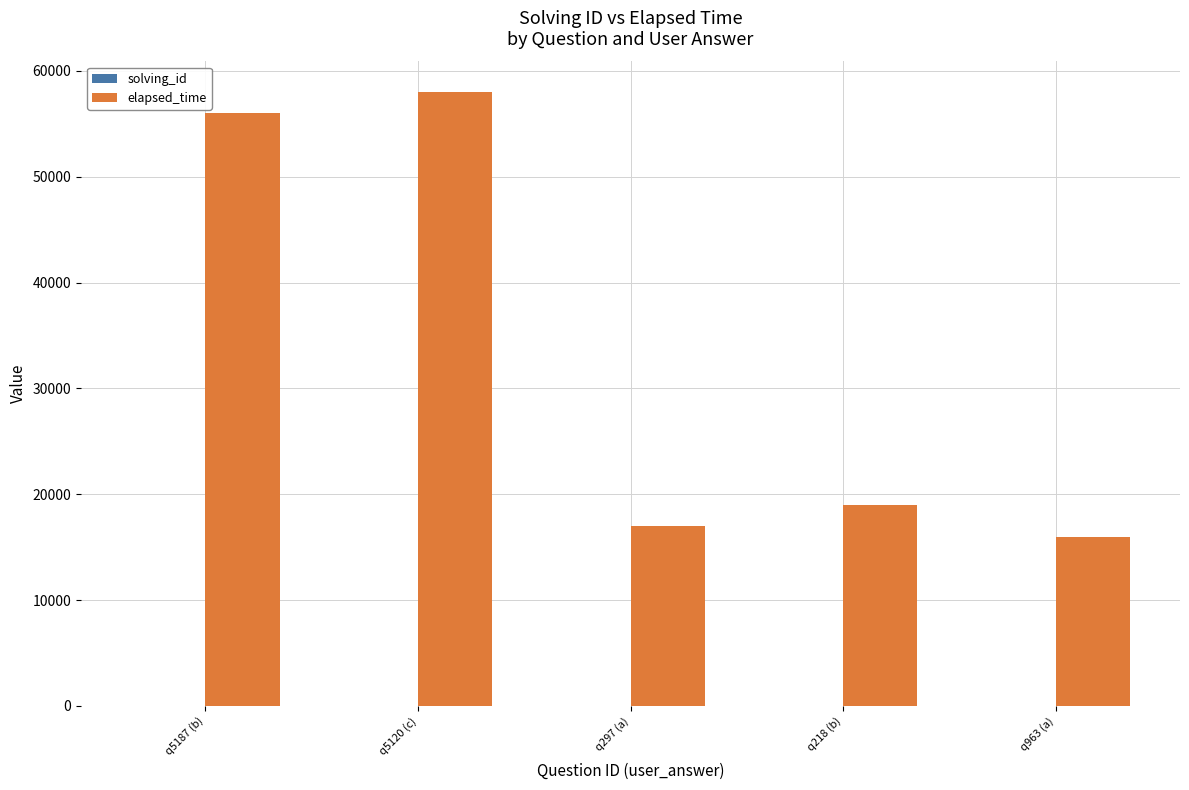

What is the highest value of the elapsed_time series?

58000